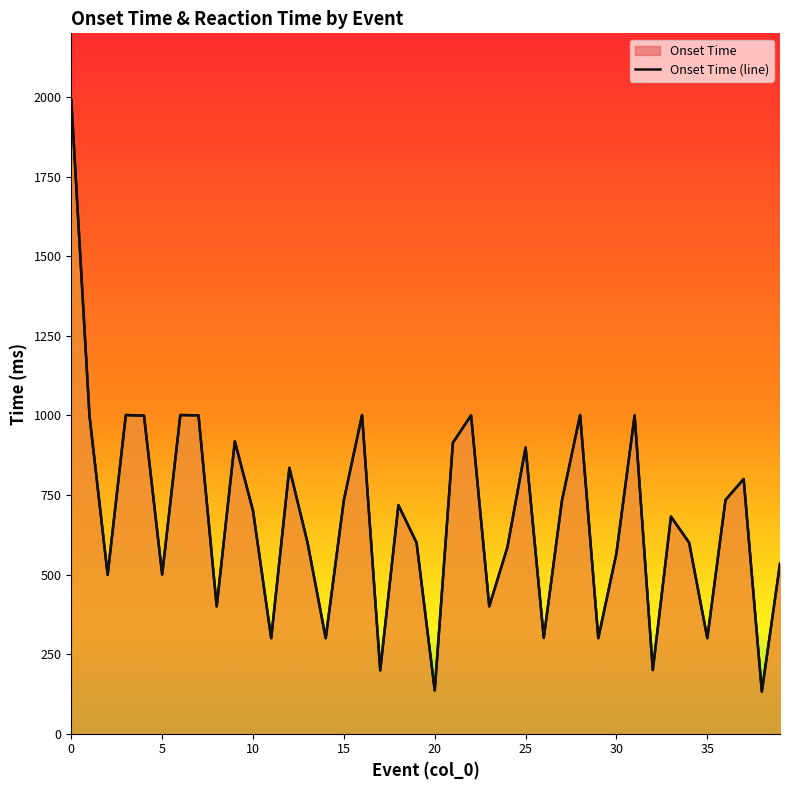

In Reaction Time (line), how many points are lower than both neighbors (excluding endpoints)?

13